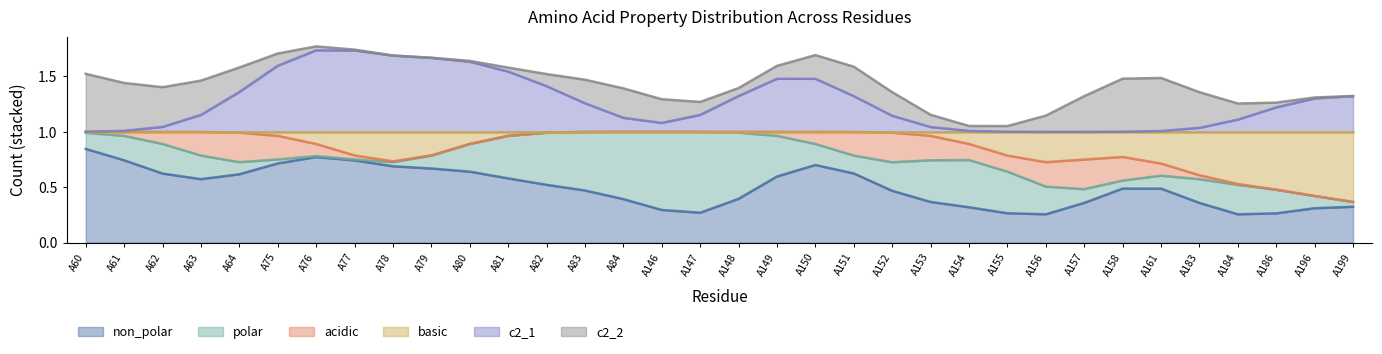

What are all the series names shown in the legend?

non_polar, polar, acidic, basic, c2_1, c2_2